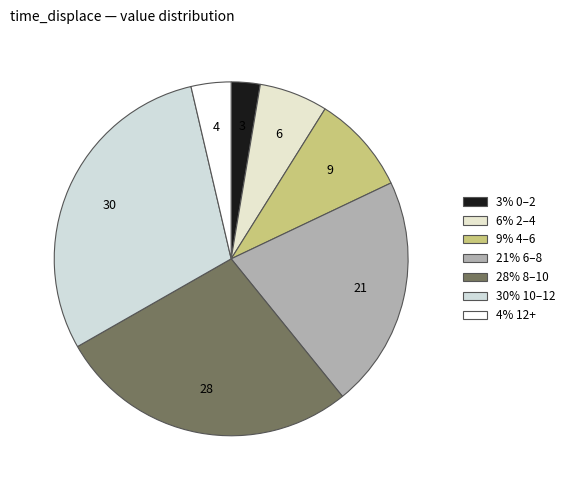

How many slices are in this pie chart?

7